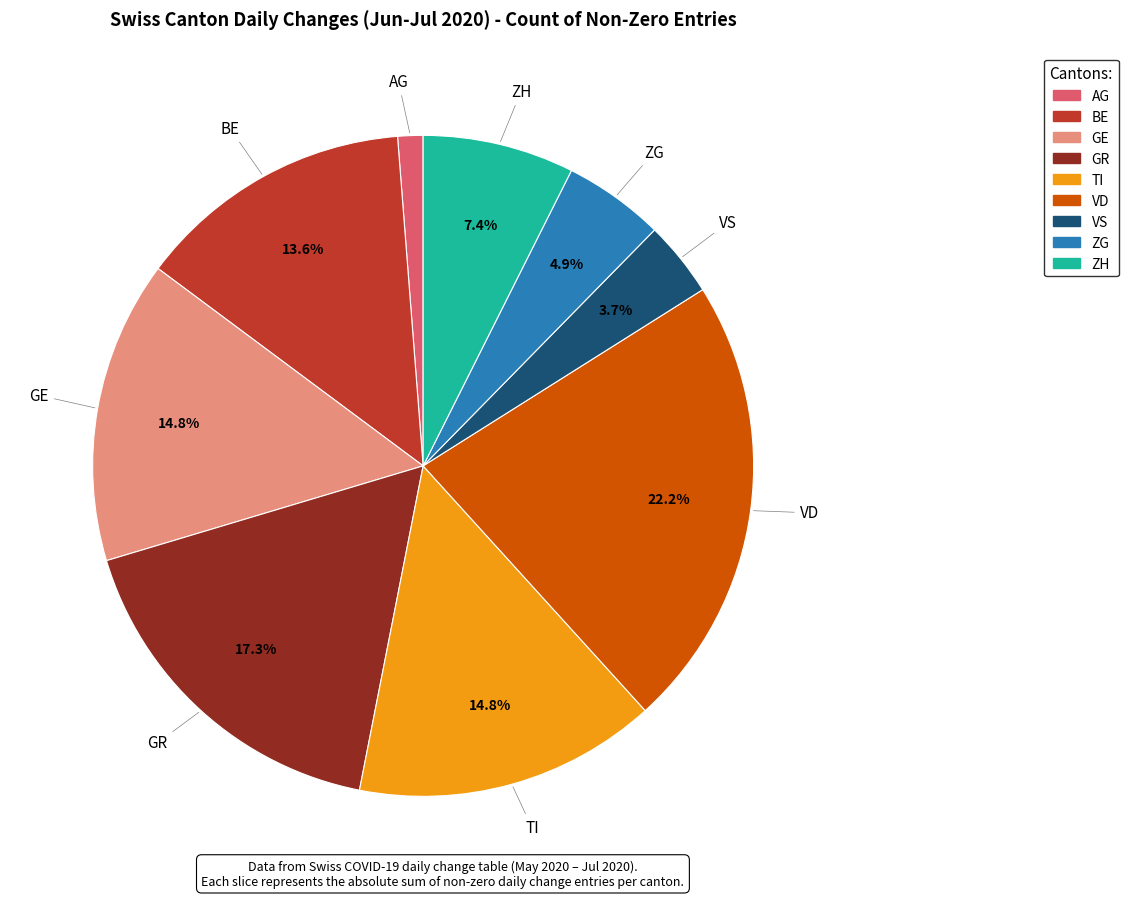

How many segments does this pie chart have?

9